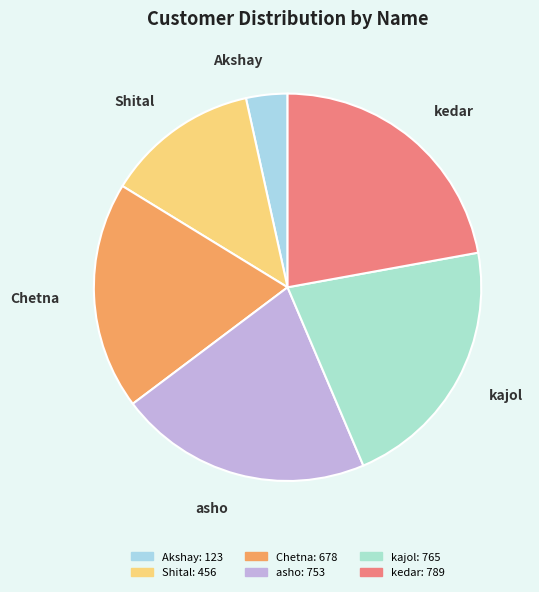

Is asho the majority of the pie?

No